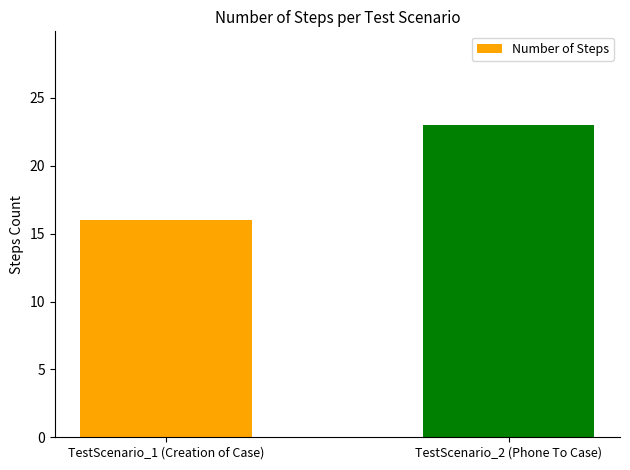

Rank the categories by value from lowest to highest.

TestScenario_1 (Creation of Case), TestScenario_2 (Phone To Case)